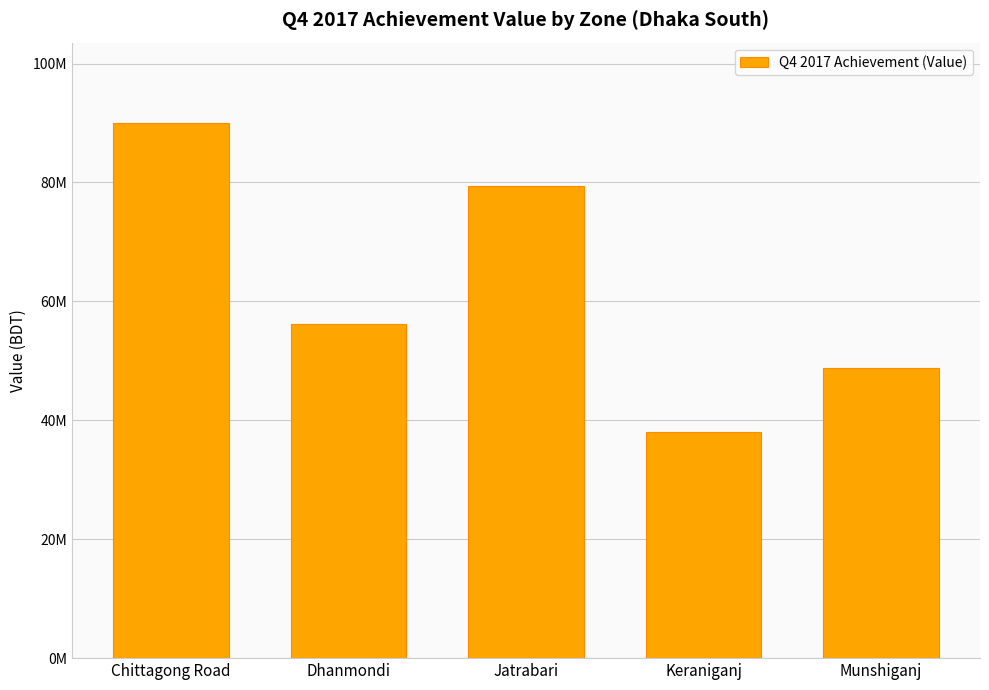

Between Keraniganj and Munshiganj, which is larger?

Munshiganj